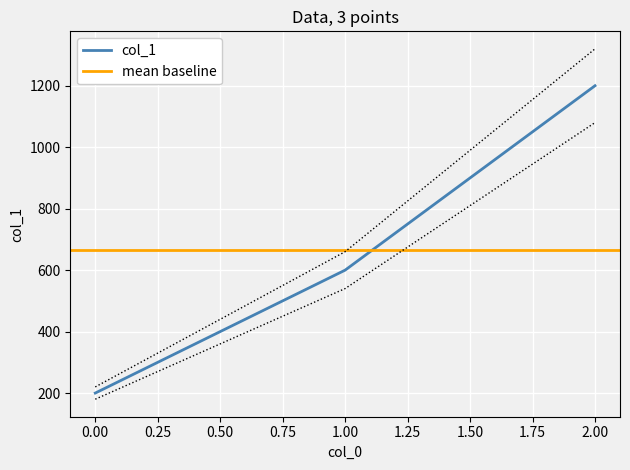

Which label corresponds to the largest value in the chart?

2